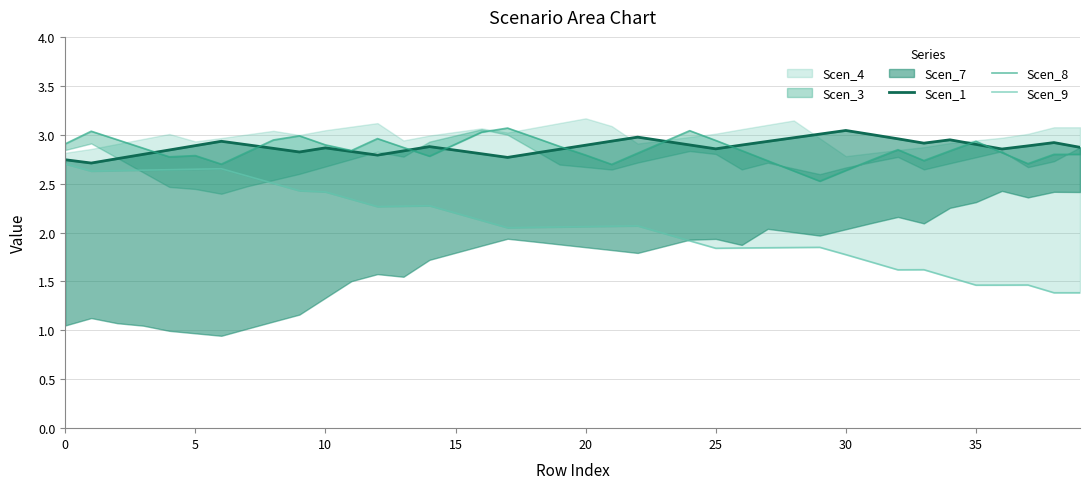

Between 26 and 30, which is larger?

30